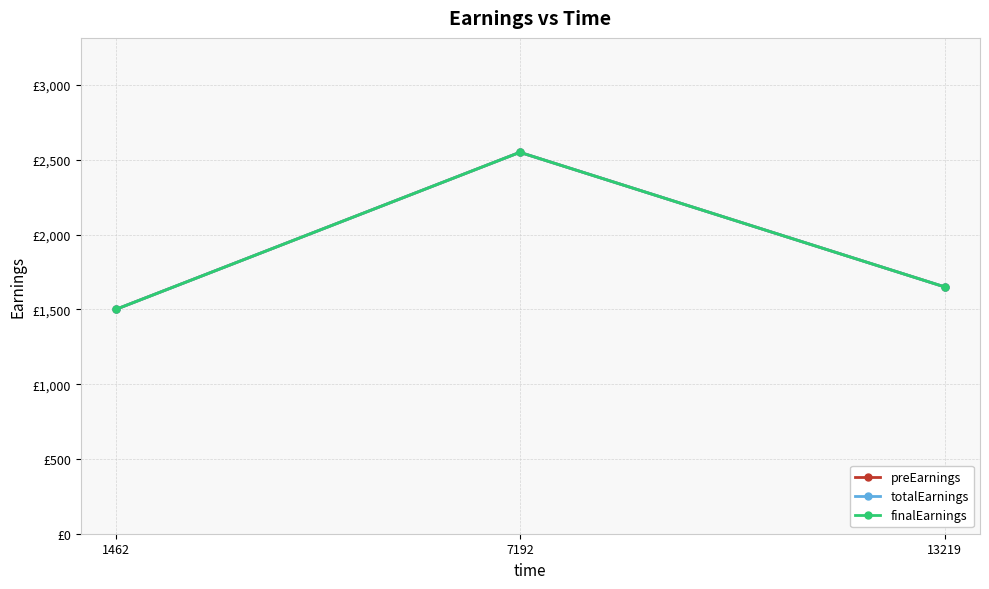

Which series has the largest total across all categories?

preEarnings